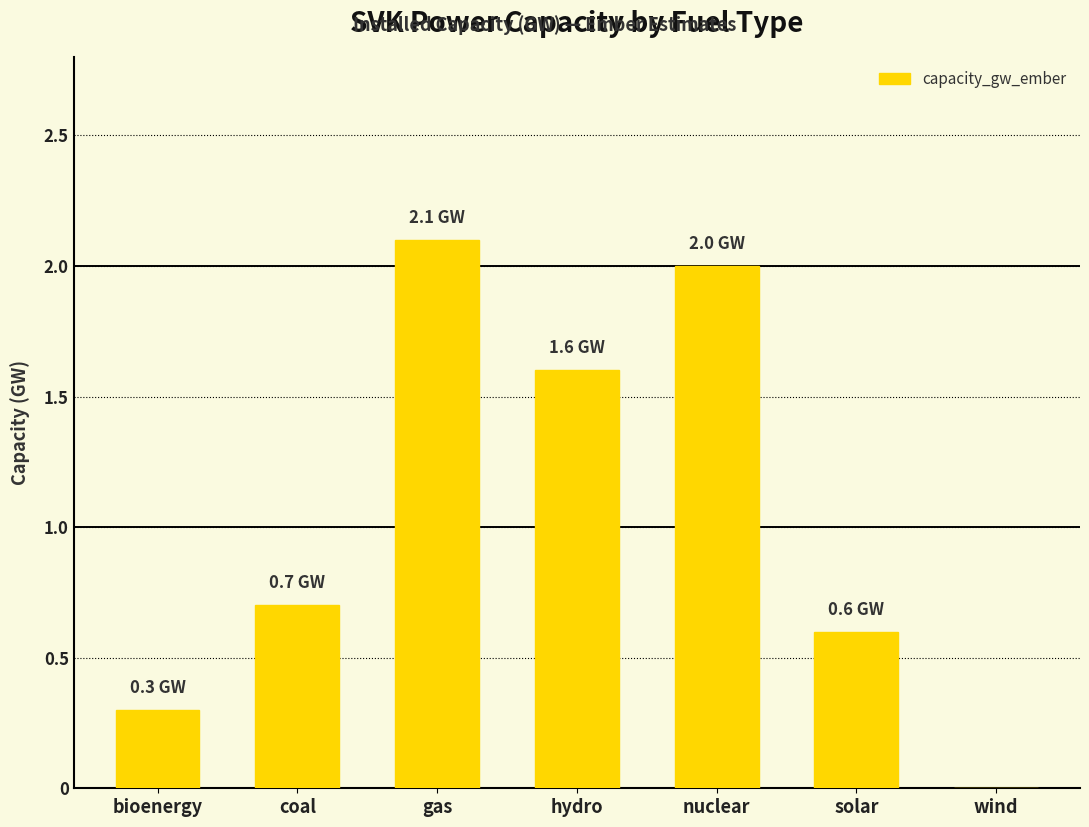

Reading left to right, list all the values displayed in this chart.

bioenergy=0.3	coal=0.7	gas=2.1	hydro=1.6	nuclear=2.0	solar=0.6	wind=0.0